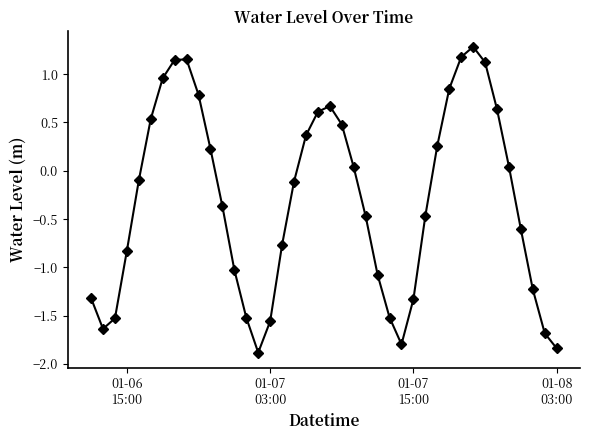

How many points are lower than both their immediate neighbors (excluding endpoints)?

3